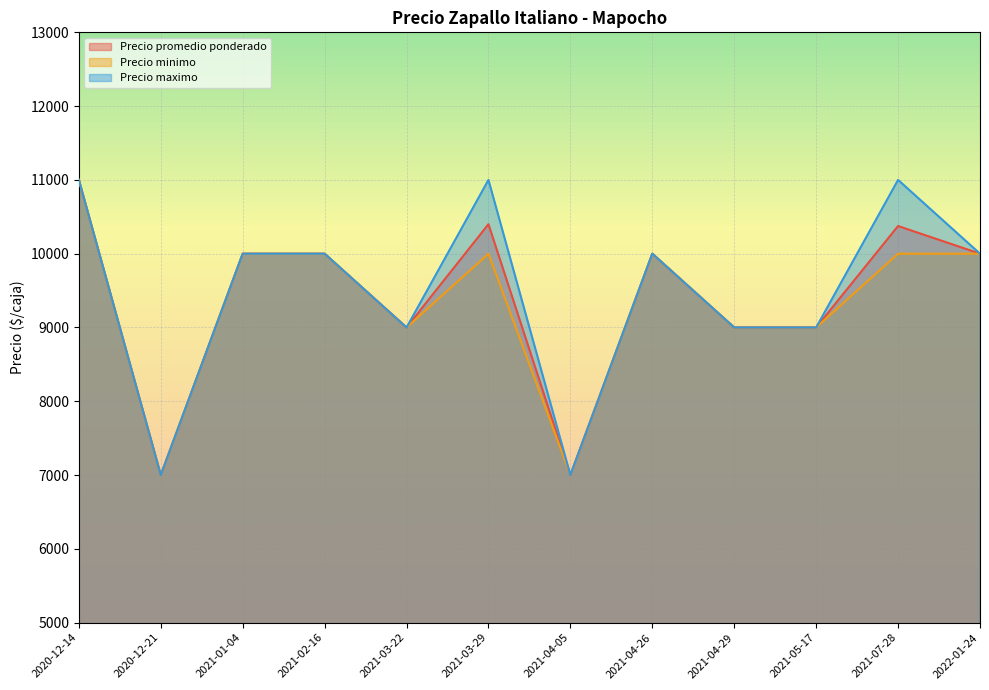

True or false: Precio promedio ponderado and Precio maximo intersect in this chart.

False